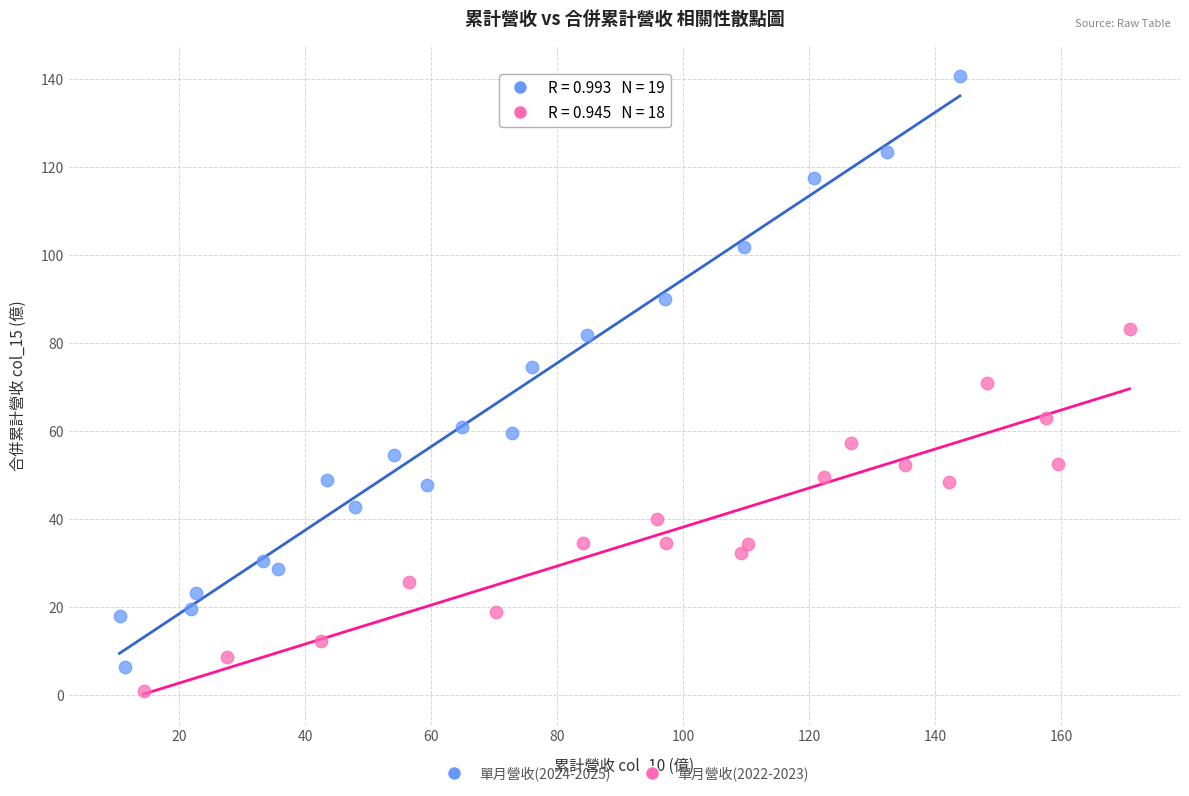

Which series has the largest Y range (max minus min)?

單月營收(2024-2025)